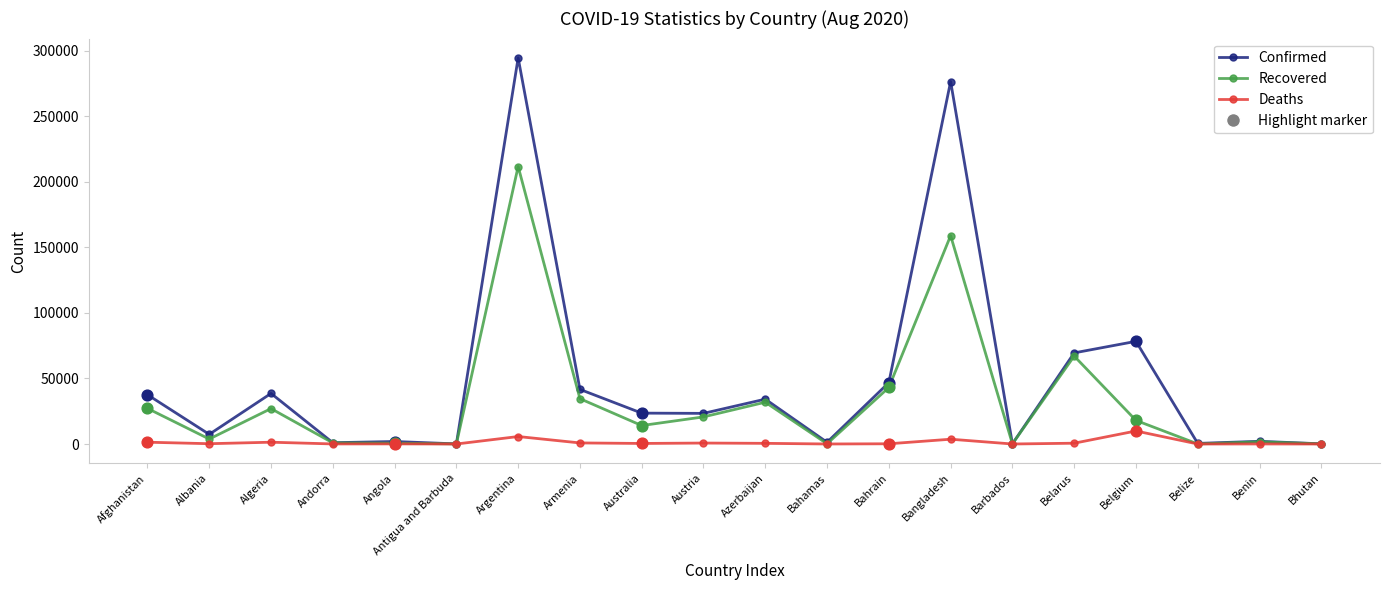

What is the total value across all series at Angola?

2622